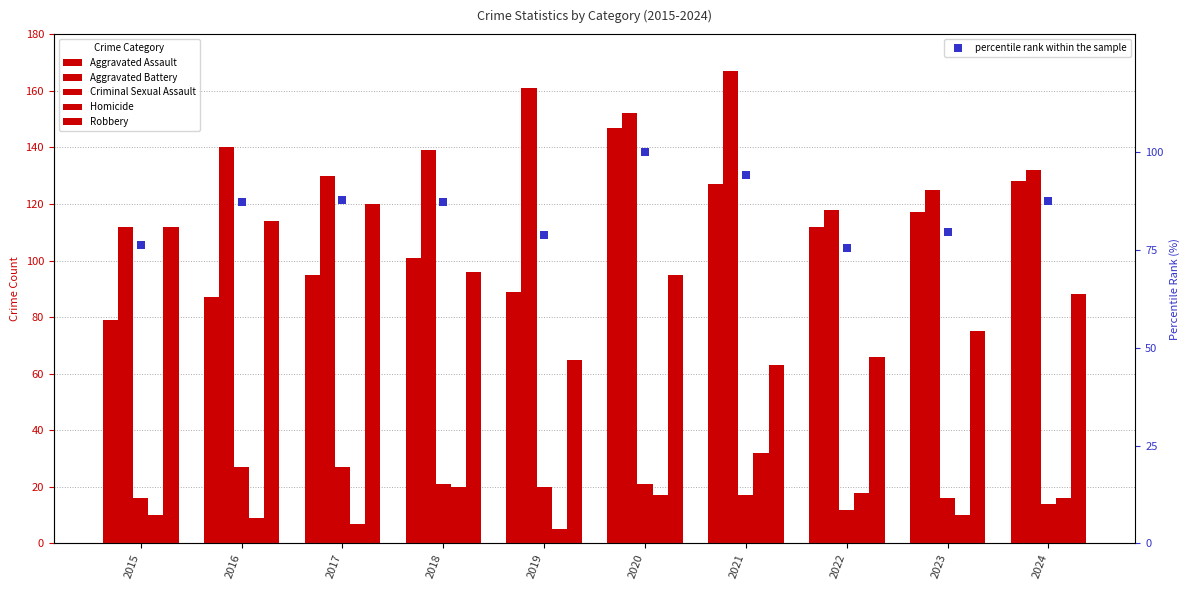

Reading right to left, what are all the values shown in this chart?

Aggravated Assault: 128.0	117.0	112.0	127.0	147.0	89.0	101.0	95.0	87.0	79.0
Aggravated Battery: 132.0	125.0	118.0	167.0	152.0	161.0	139.0	130.0	140.0	112.0
Criminal Sexual Assault: 14.0	16.0	12.0	17.0	21.0	20.0	21.0	27.0	27.0	16.0
Homicide: 16.0	10.0	18.0	32.0	17.0	5.0	20.0	7.0	9.0	10.0
Robbery: 88.0	75.0	66.0	63.0	95.0	65.0	96.0	120.0	114.0	112.0
percentile rank within the sample: 87.5	79.4	75.5	94.0	100.0	78.7	87.3	87.7	87.3	76.2